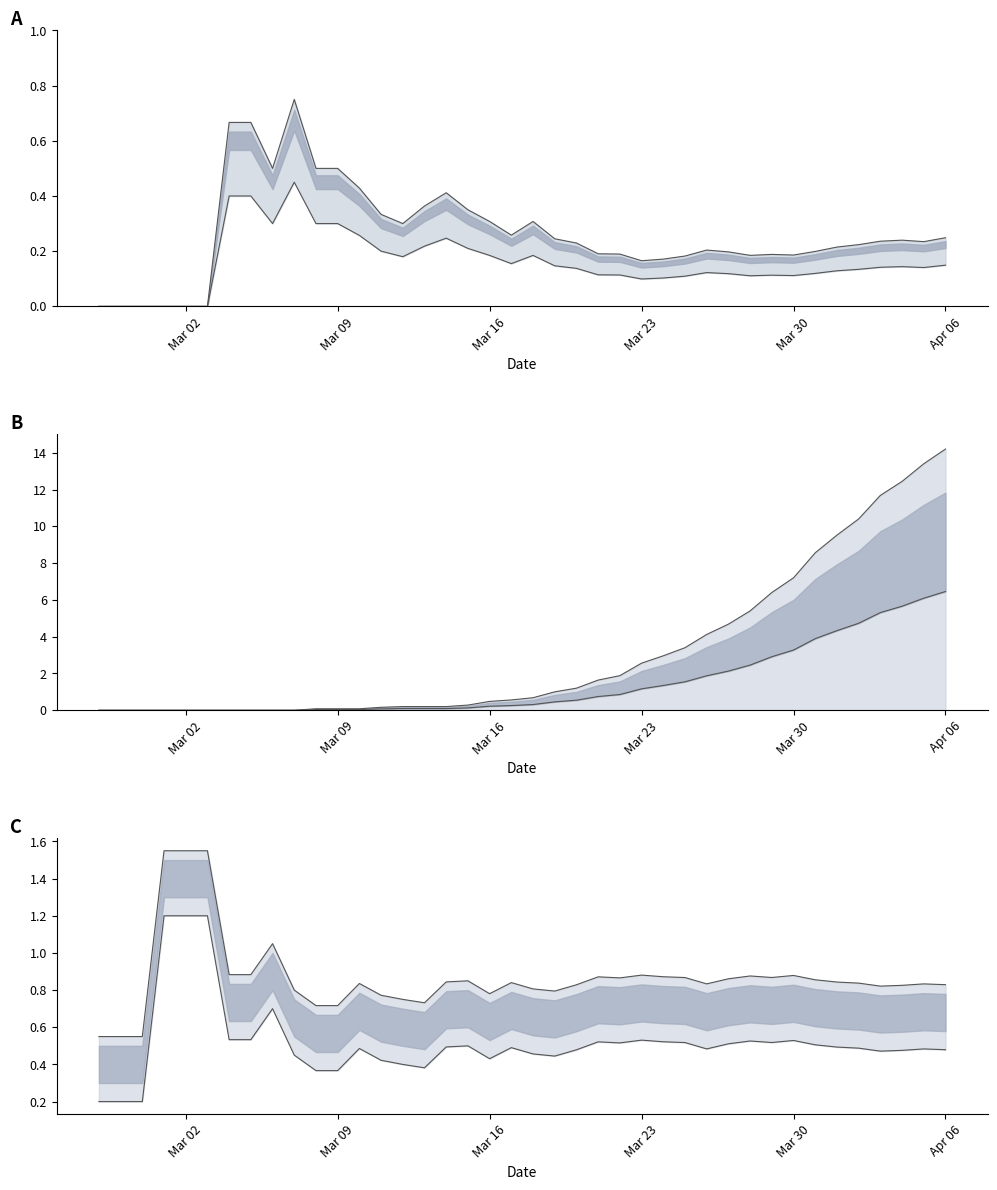

Is the value of survivors at 2020-03-06 greater than the value of died at 2020-03-30?

No